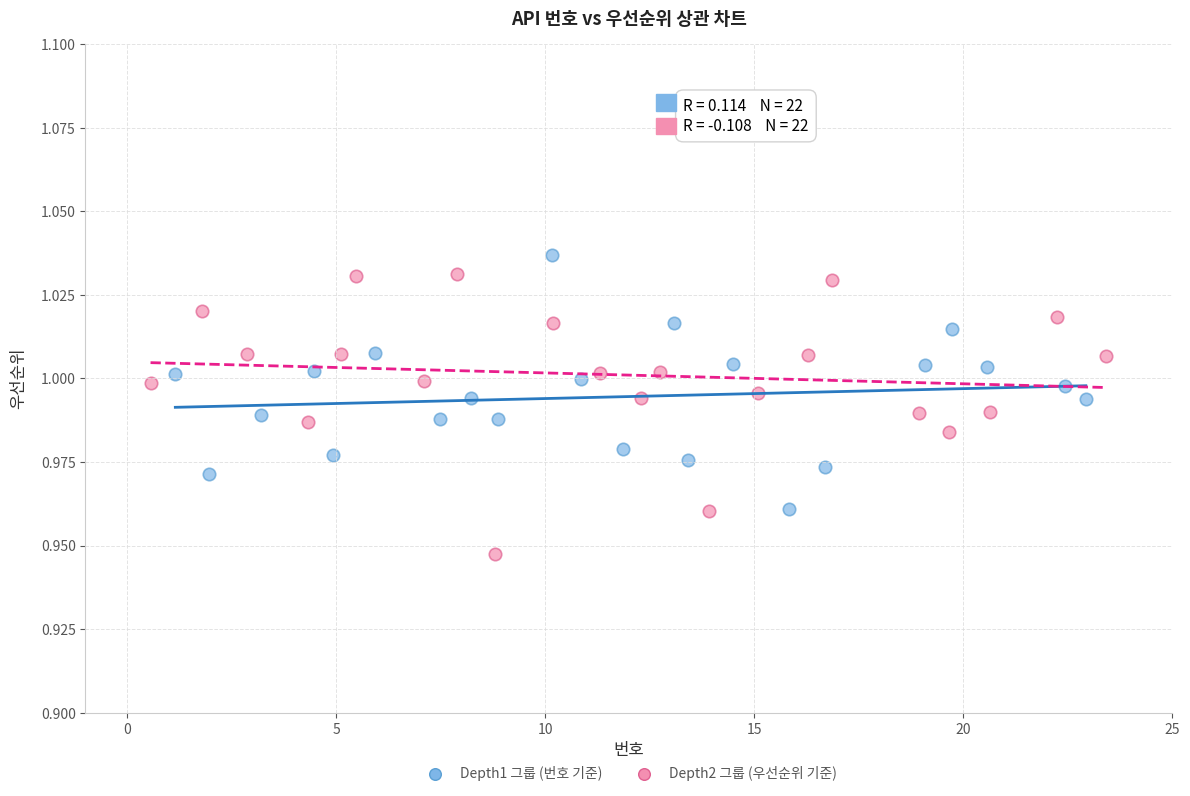

What are all the series names shown in the legend?

Depth1 그룹 (번호 기준), Depth2 그룹 (우선순위 기준)